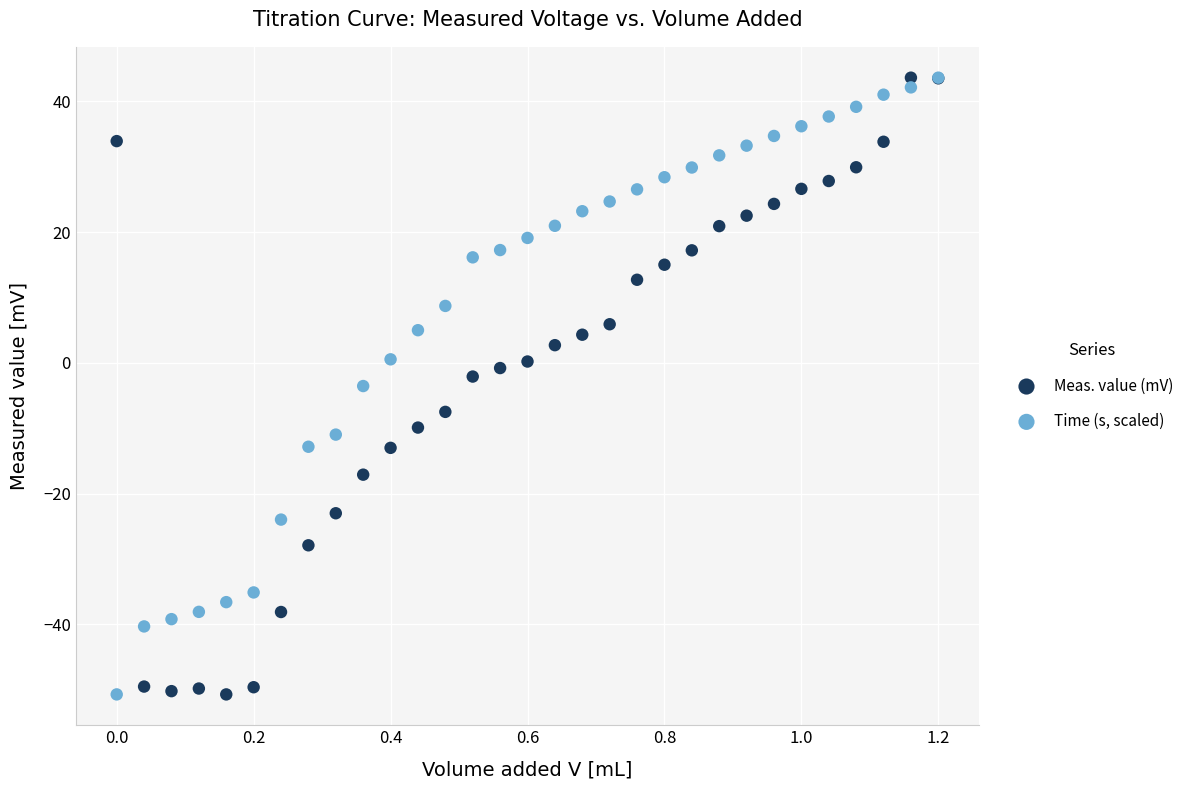

What are all the series names shown in the legend?

Meas. value (mV), Time (s, scaled)